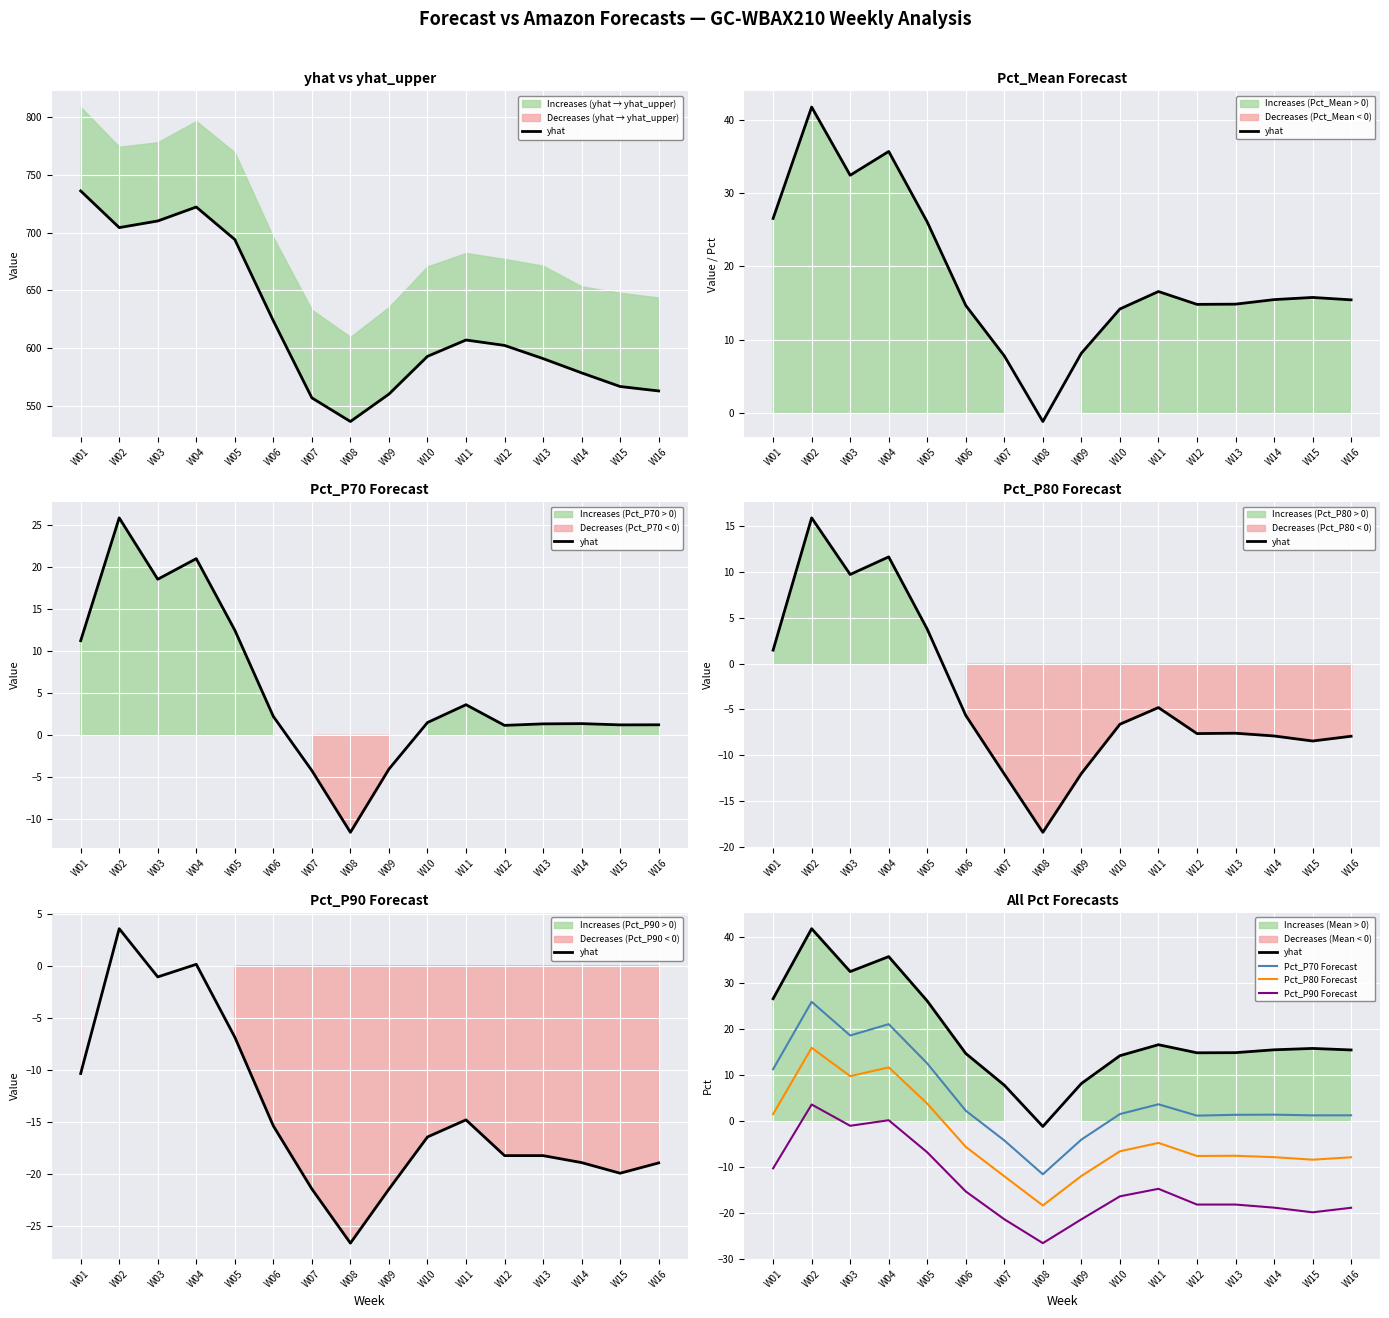

What is the highest value of the Pct_P70 Forecast series?

25.9